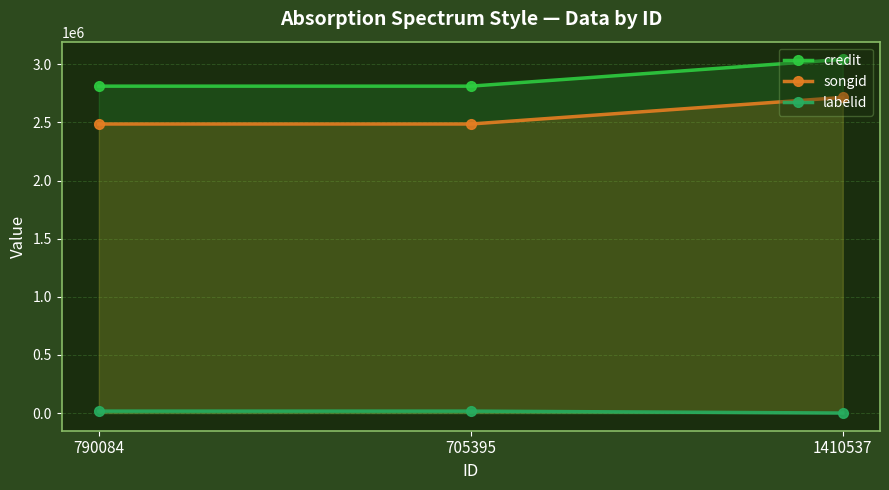

What is the greatest value displayed?

3042712